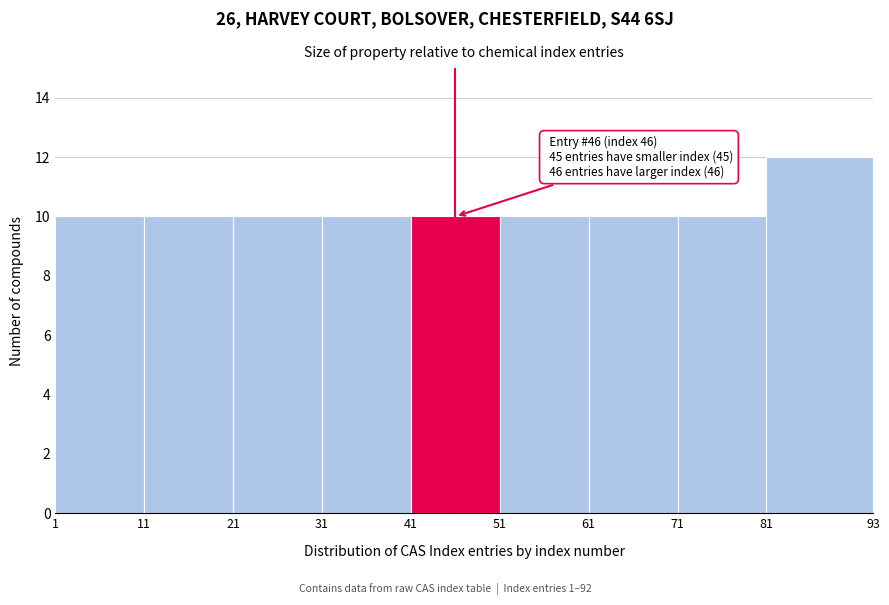

Which range on the x-axis has the tallest bar?

81 to 93